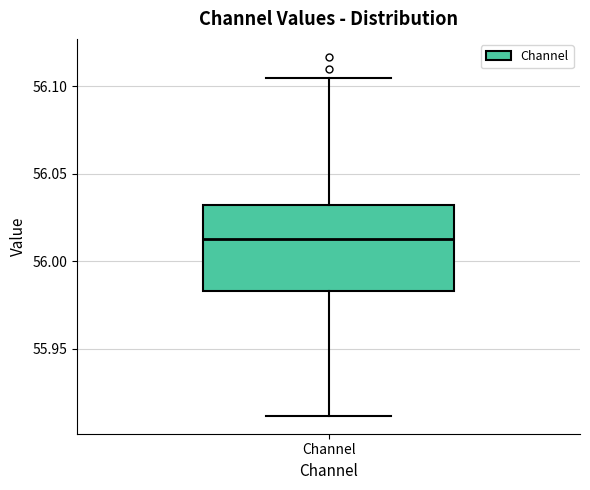

Where does the upper whisker of the box for Channel end on the y-axis? The values are not printed on the chart, so give them approximately, as read against the axis.

56.105